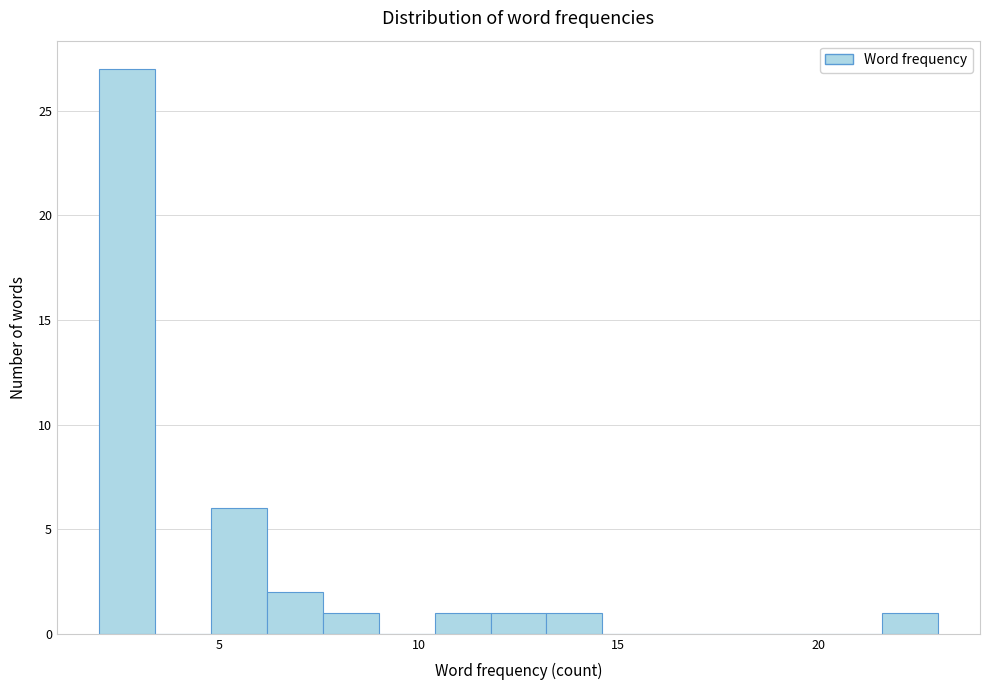

Read against the x-axis, roughly where is the centre of the tallest bar?

2.5